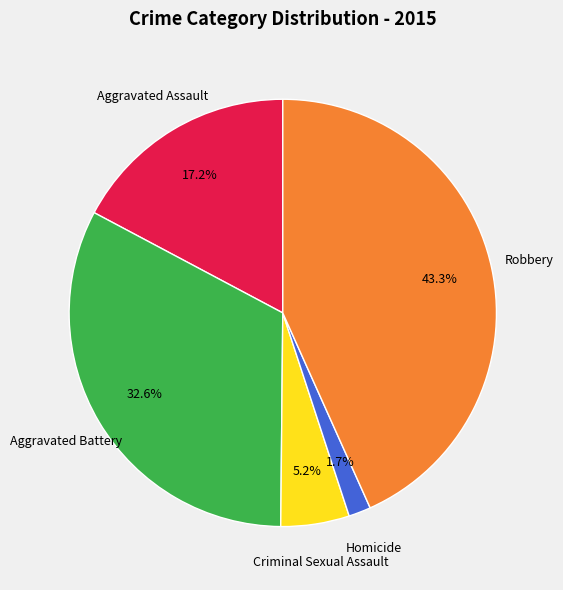

Is there a majority slice in this chart?

No